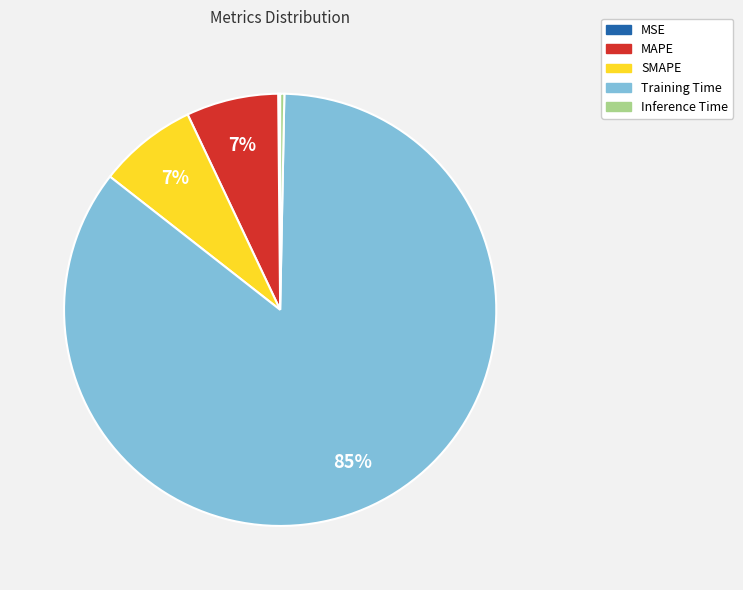

What is the majority slice?

Training Time